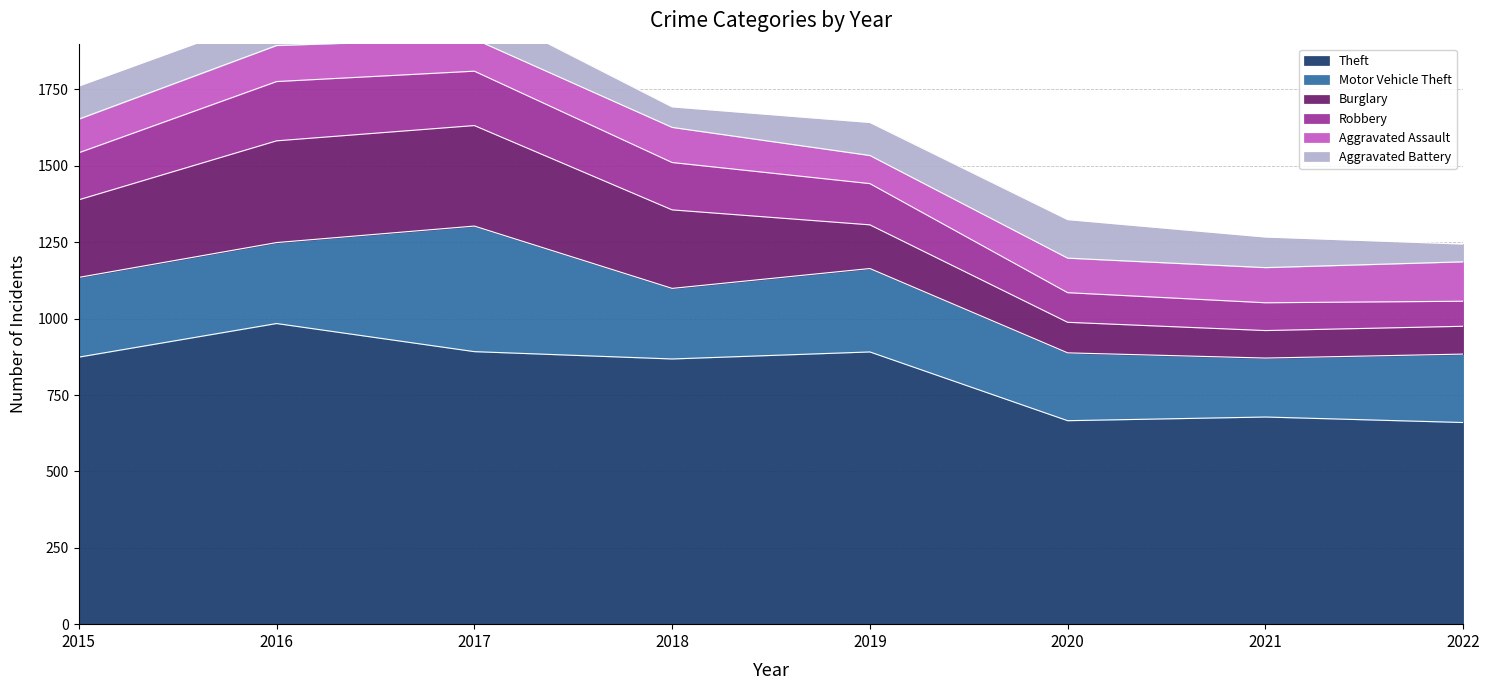

How many lines are shown in the chart?

6